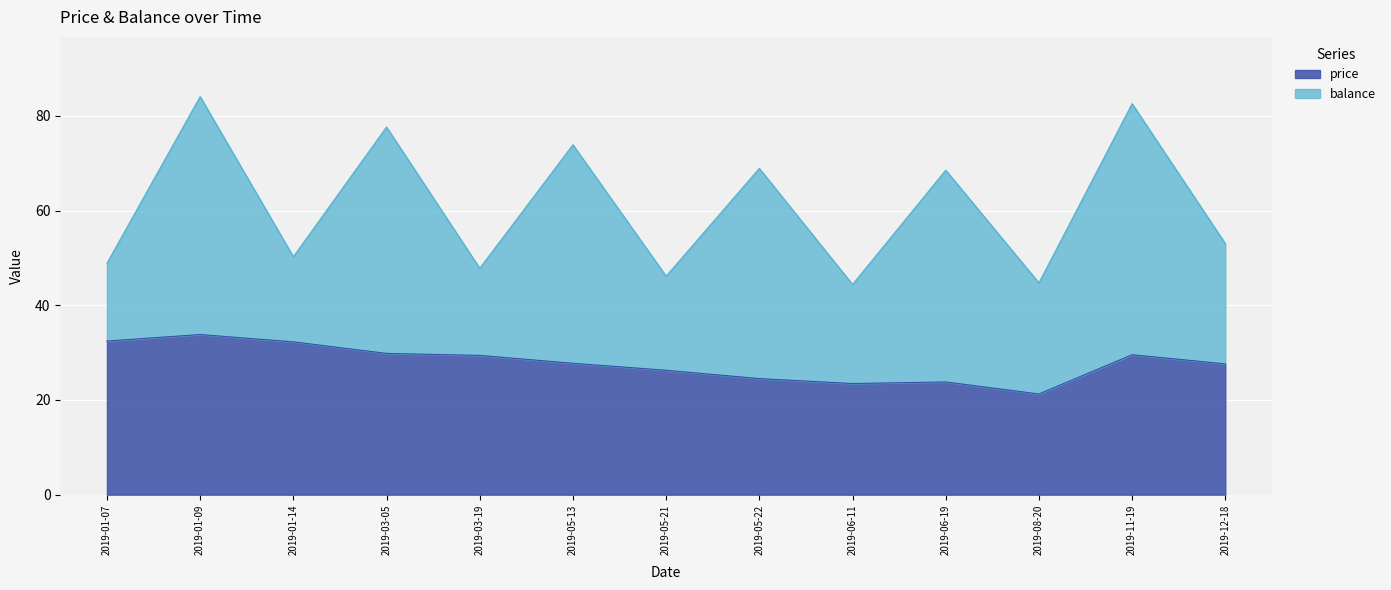

Which label corresponds to the largest value in the chart?

2019-01-09